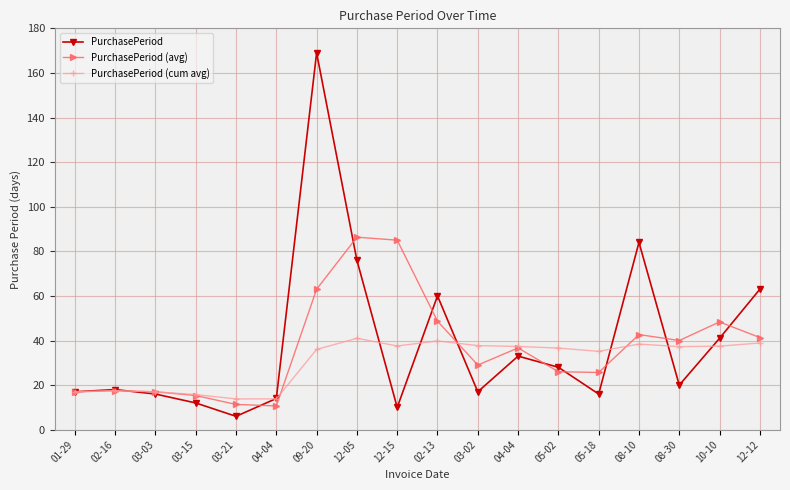

What are all the series names shown in the legend?

PurchasePeriod, PurchasePeriod (avg), PurchasePeriod (cum avg)